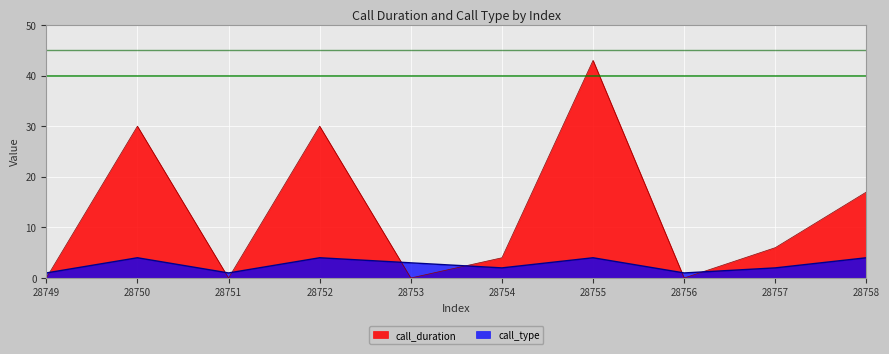

After their last crossing, which series has the higher values: call_duration or call_type?

call_duration